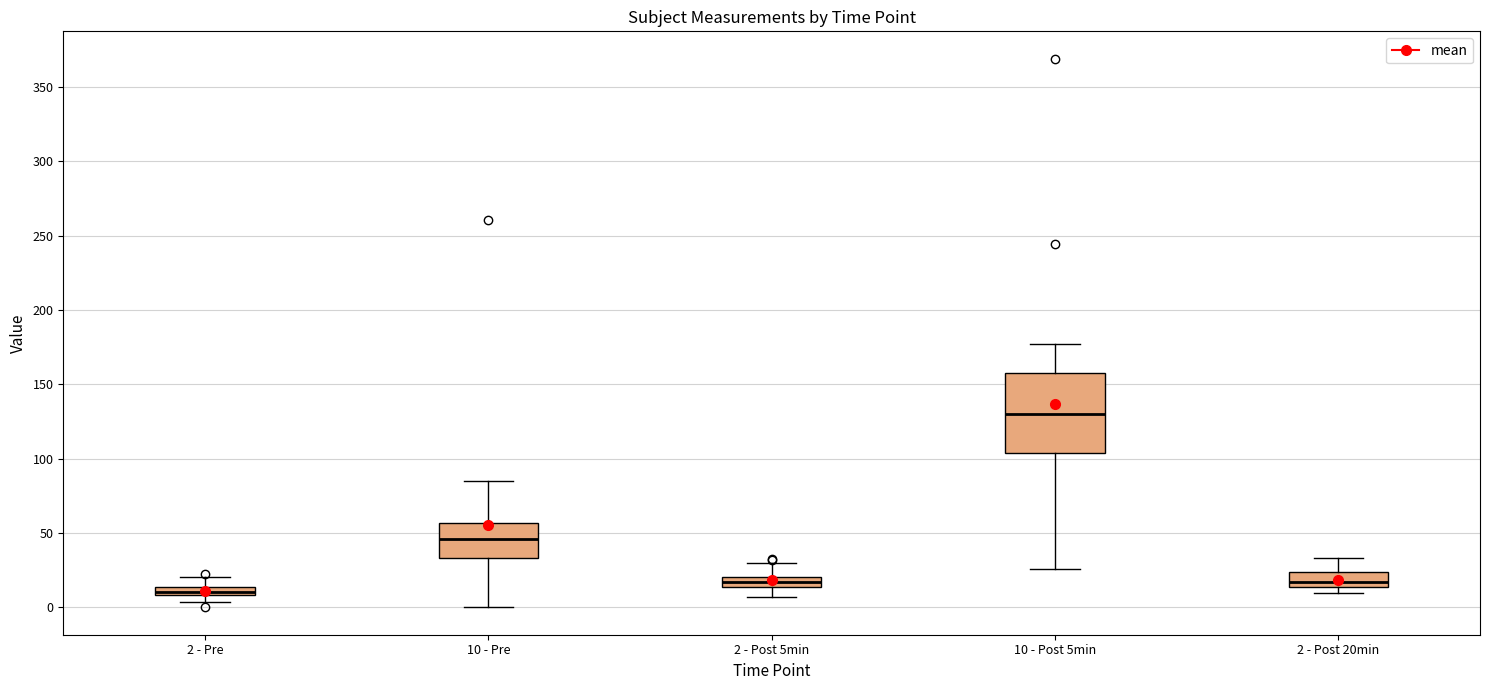

Where does the upper whisker of the box for 10 - Pre end on the y-axis? The values are not printed on the chart, so give them approximately, as read against the axis.

85